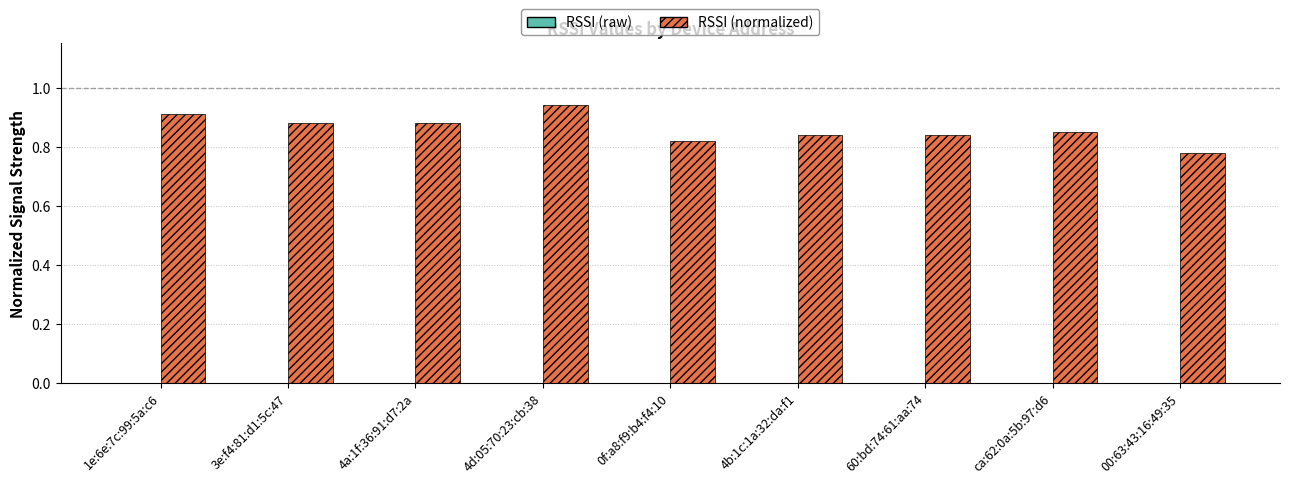

What position from the left is 00:63:43:16:49:35?

9